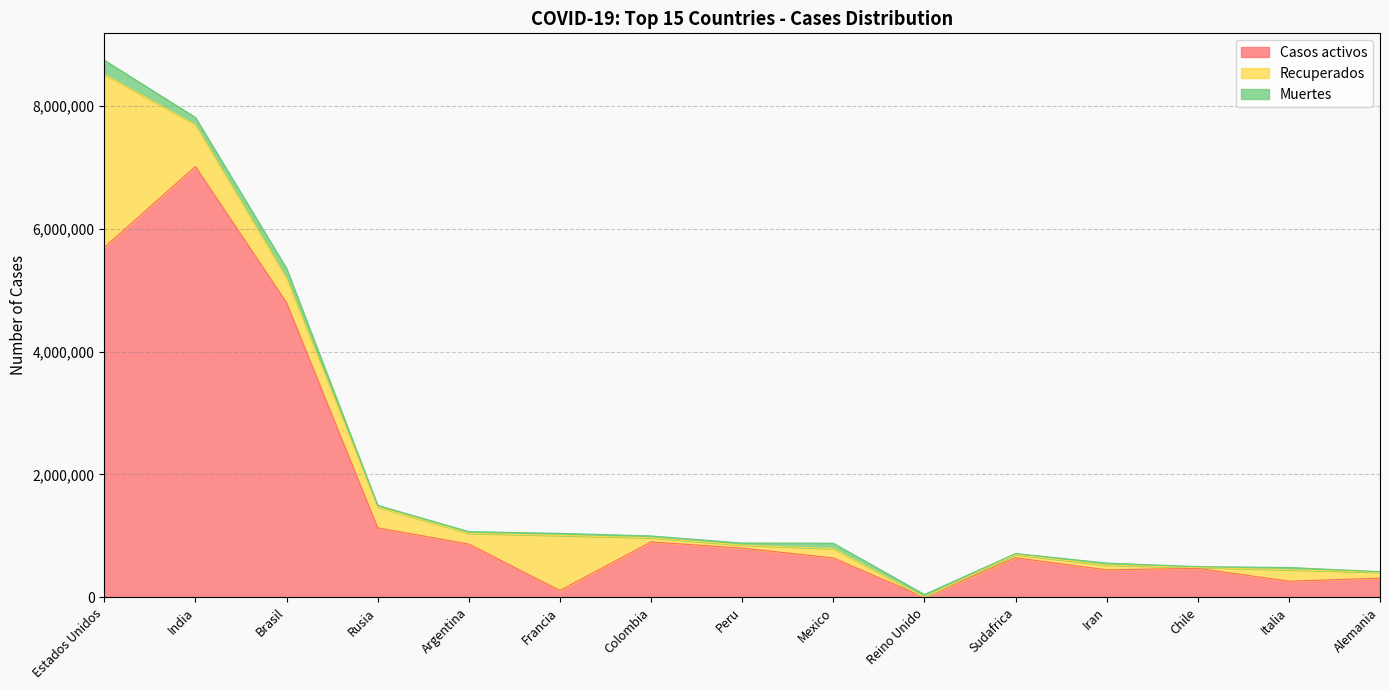

What is the difference between the highest and lowest values at Peru?

766447